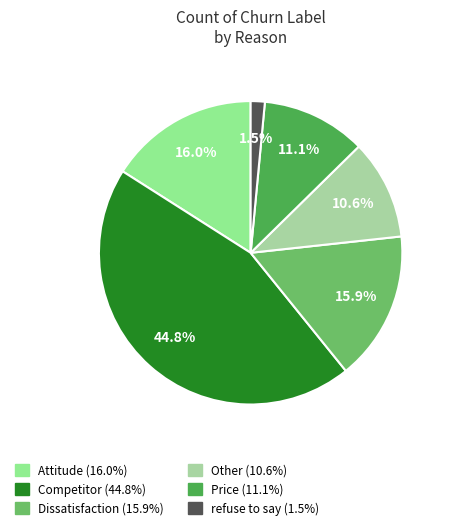

To the nearest percent, what is the difference between the largest and smallest slice percentages?

43%